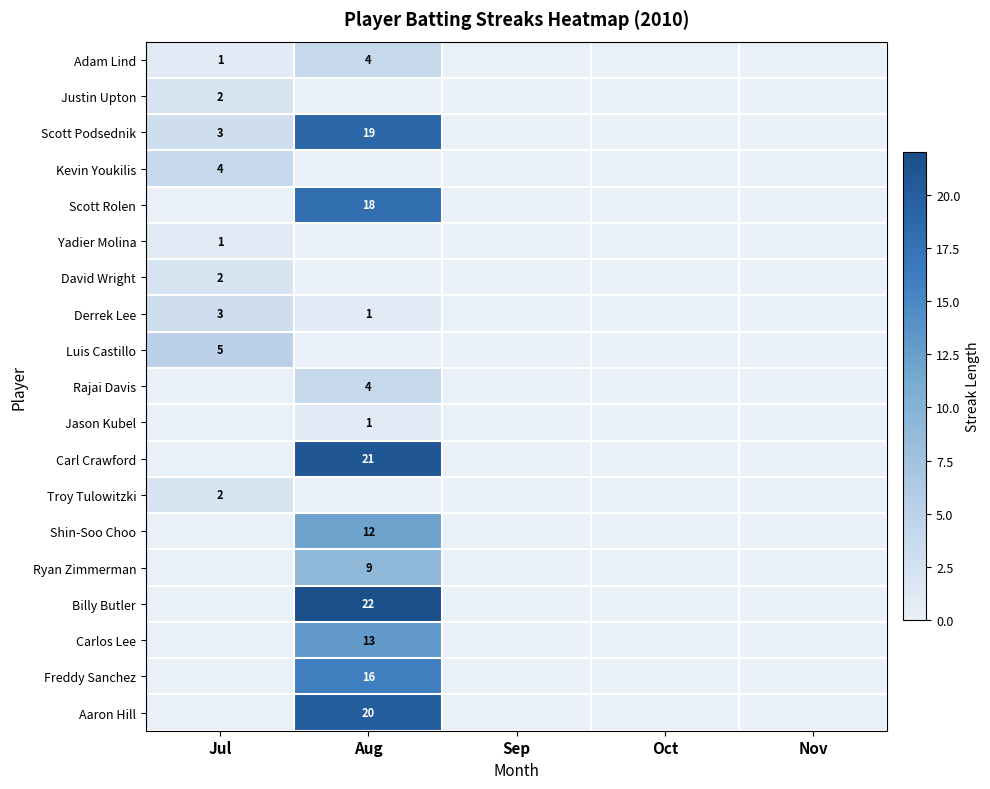

Is it true that Aaron Hill equals 13 at Aug?

False